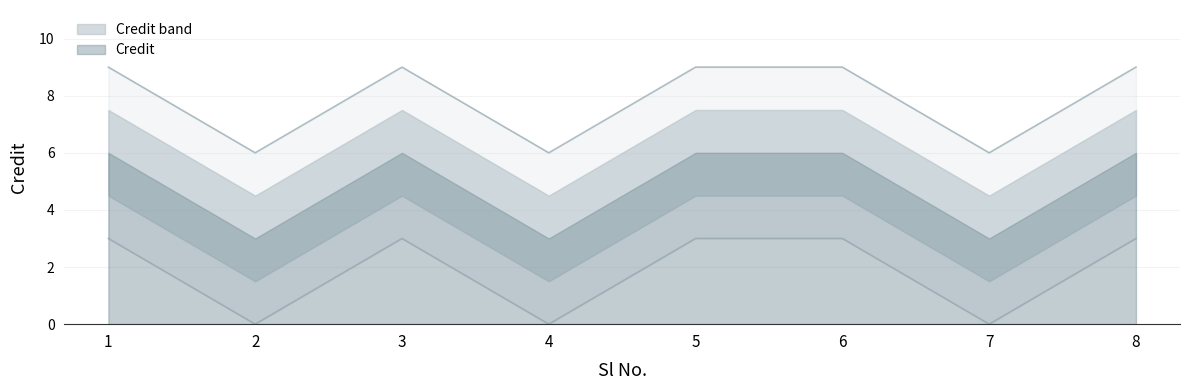

How many interior local peaks (higher than both neighbors) does the data have?

1